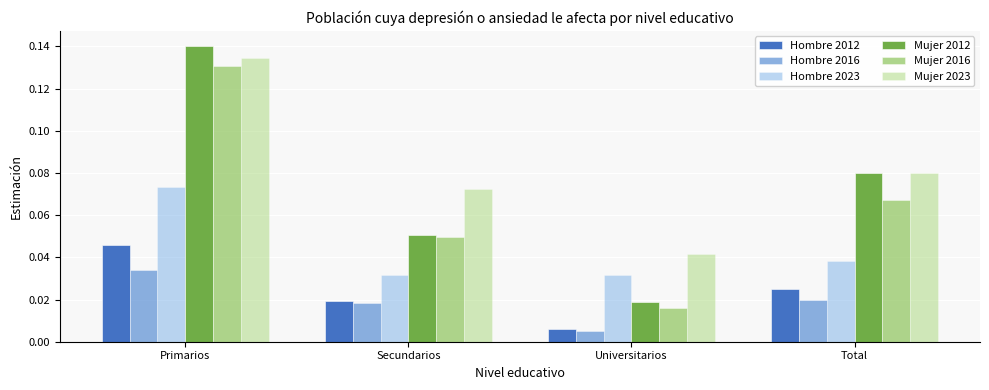

Rank the series by their maximum value, from highest to lowest.

Mujer 2012, Mujer 2023, Mujer 2016, Hombre 2023, Hombre 2012, Hombre 2016